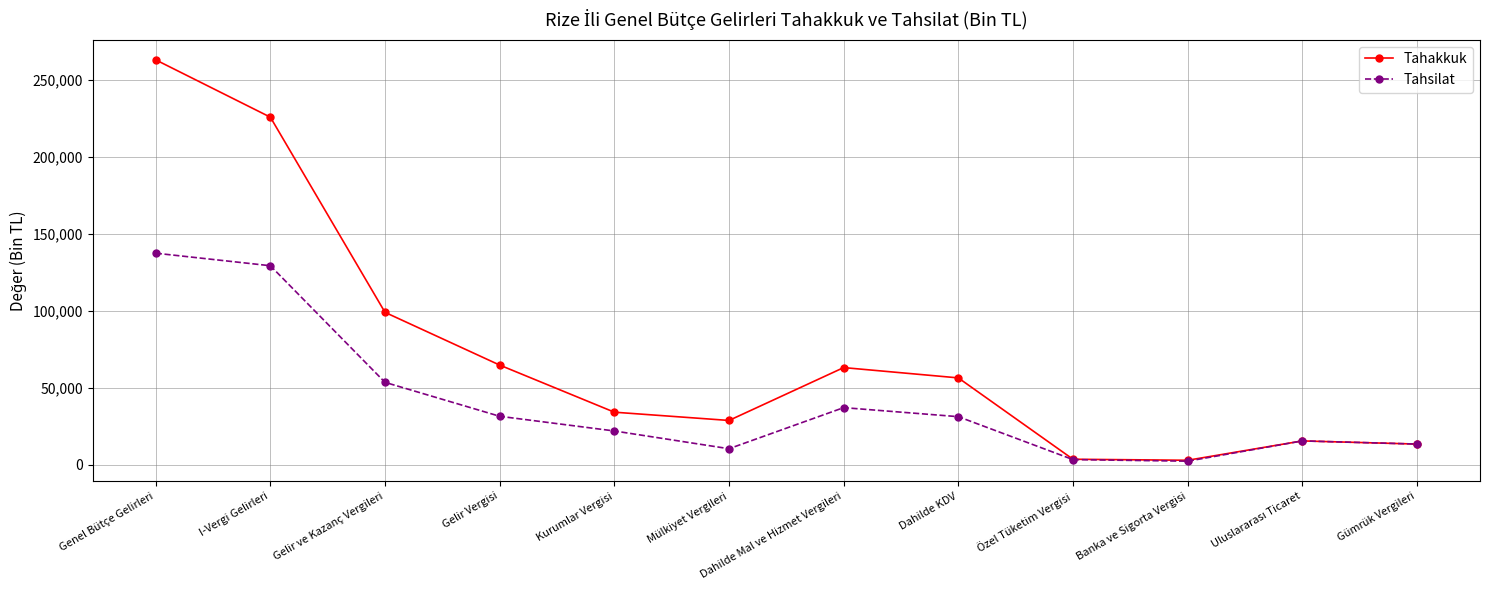

What is the label of the 10th point from the right?

Gelir ve Kazanç Vergileri